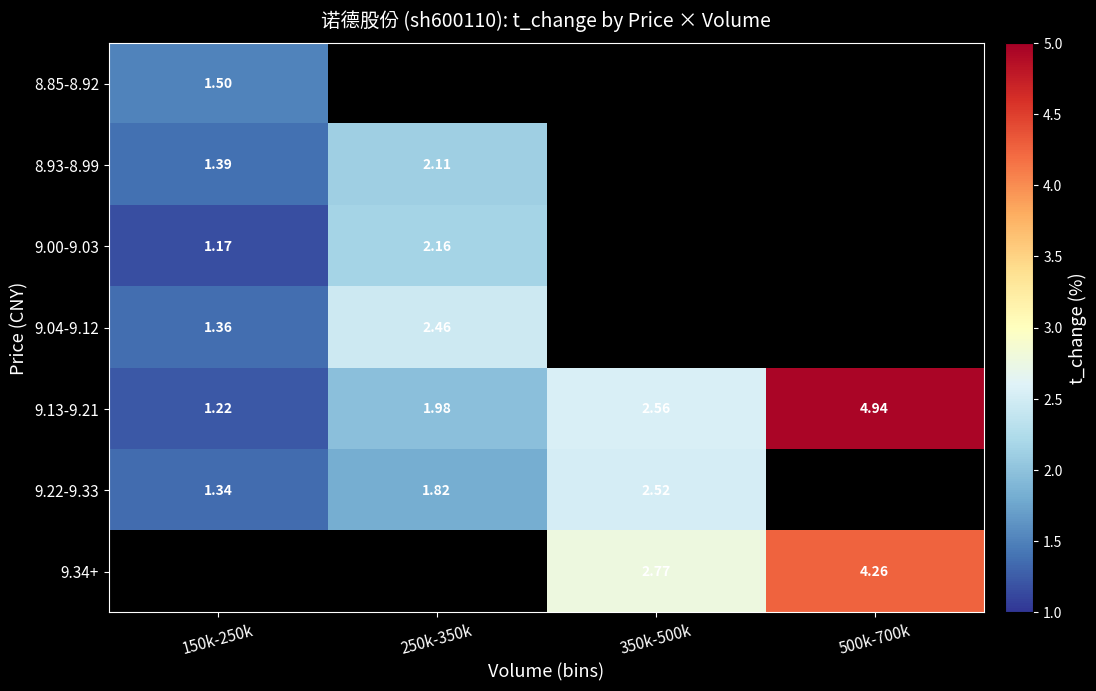

Is the value of 9.22-9.33 at 350k-500k greater than the value of 9.00-9.03 at 150k-250k?

Yes